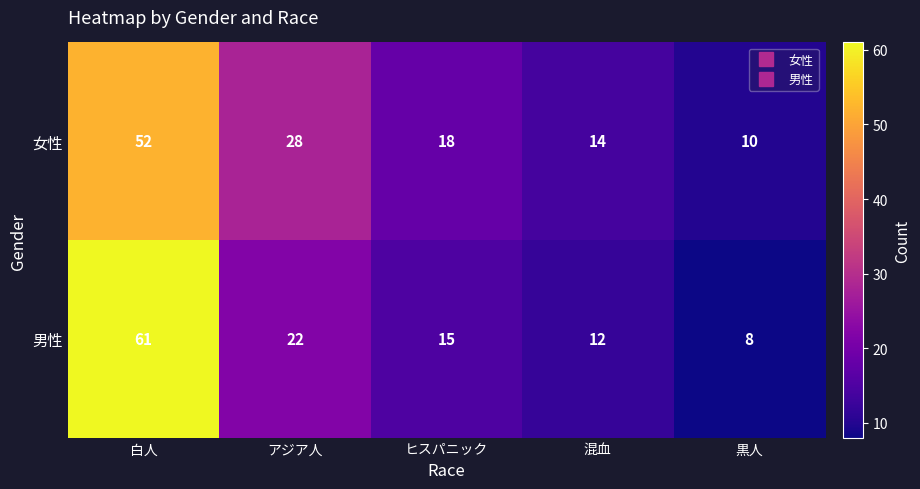

Rank the series by their maximum value, from lowest to highest.

女性, 男性